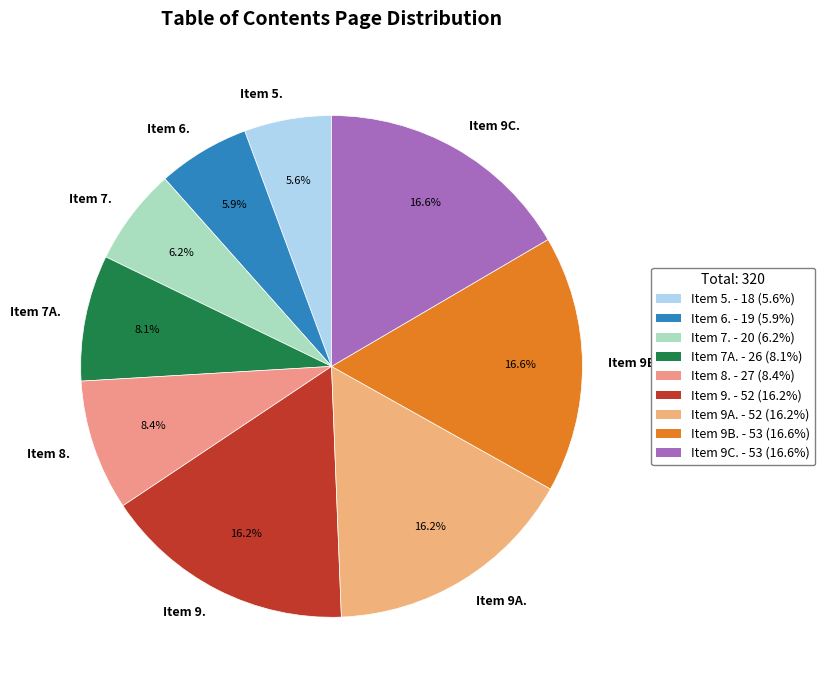

To the nearest percent, what is the average slice percentage?

11%